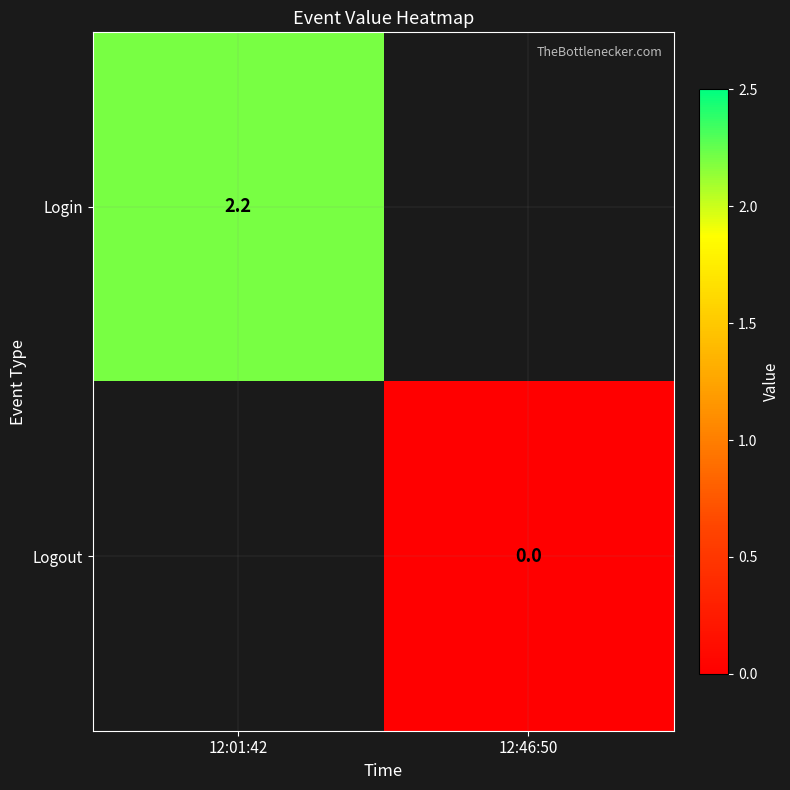

Is it true that Login equals 0.6 at 12:01:42?

False